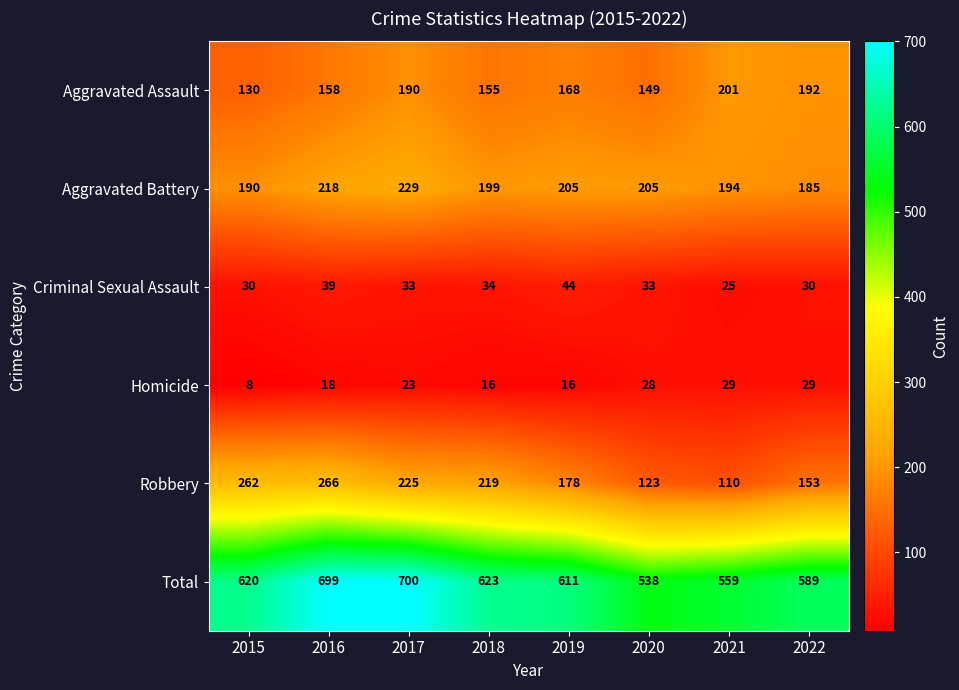

What is the highest value of the Aggravated Battery series?

229